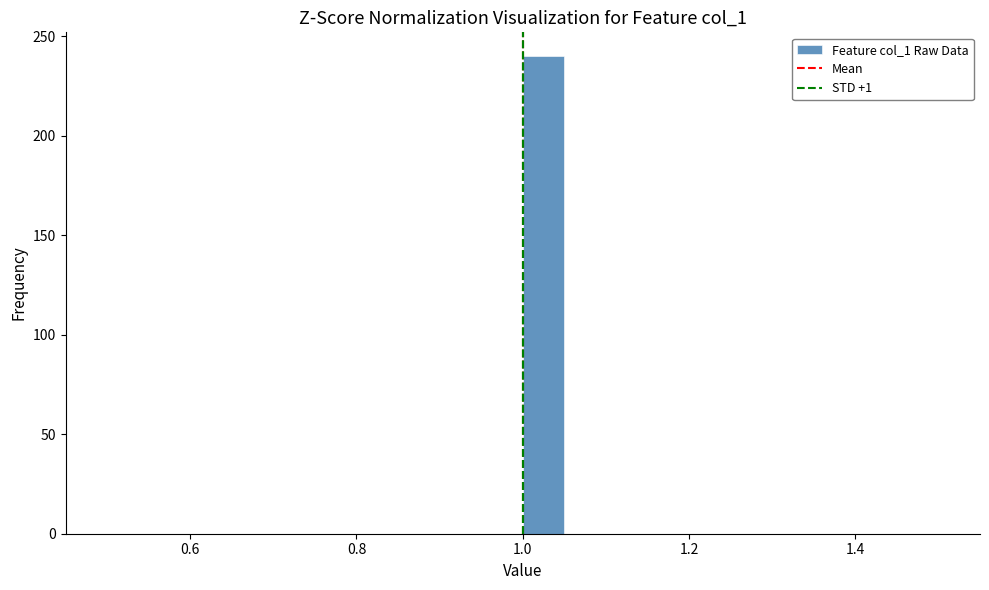

Around what value on the x-axis is the tallest bar? Give the approximate position of its centre, as read against the axis.

1.02